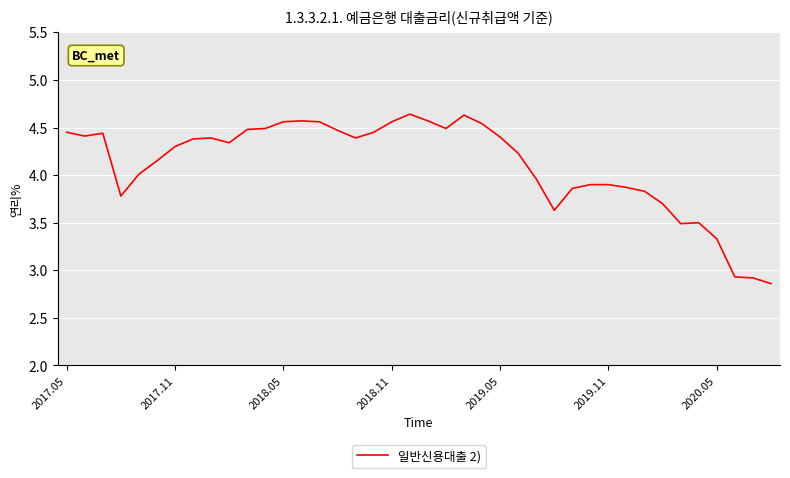

Is this an area chart (filled region under the line)?

No